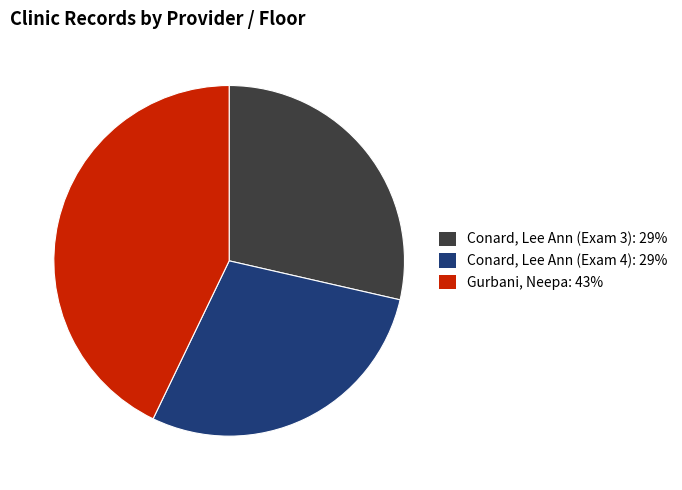

Combined, do Conard, Lee Ann (Exam 4): 29% and Gurbani, Neepa: 43% account for over 50%?

Yes